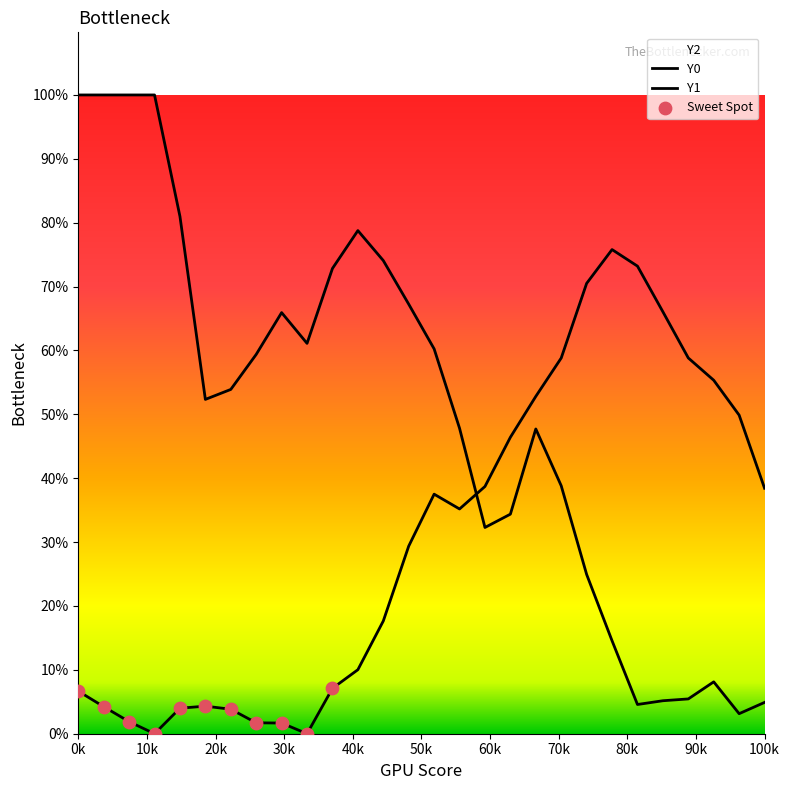

Which series reaches the minimum Y coordinate?

Y1